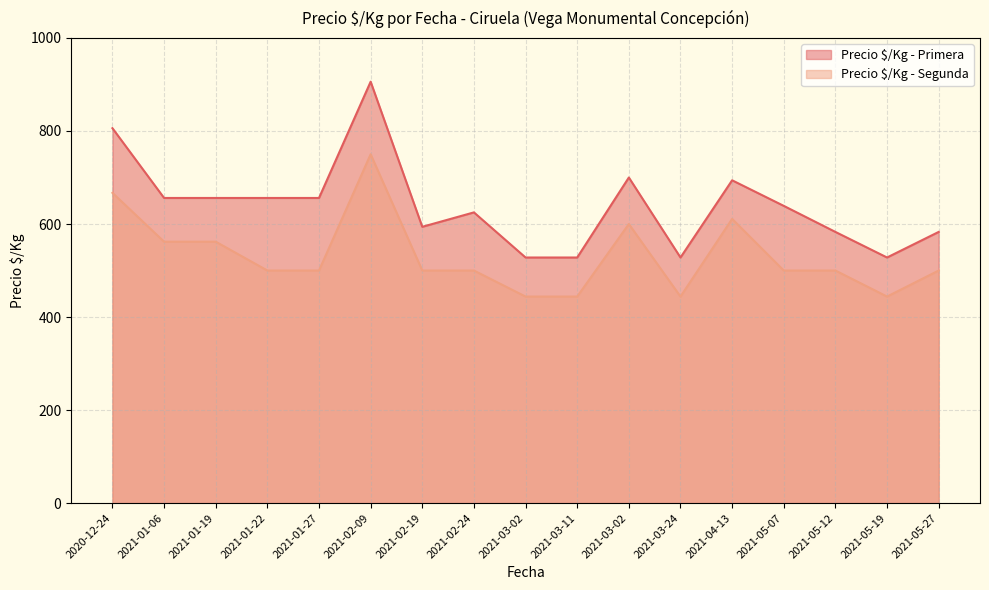

Which series changed the most between 2021-01-27 and 2021-02-19?

Precio $/Kg - Primera